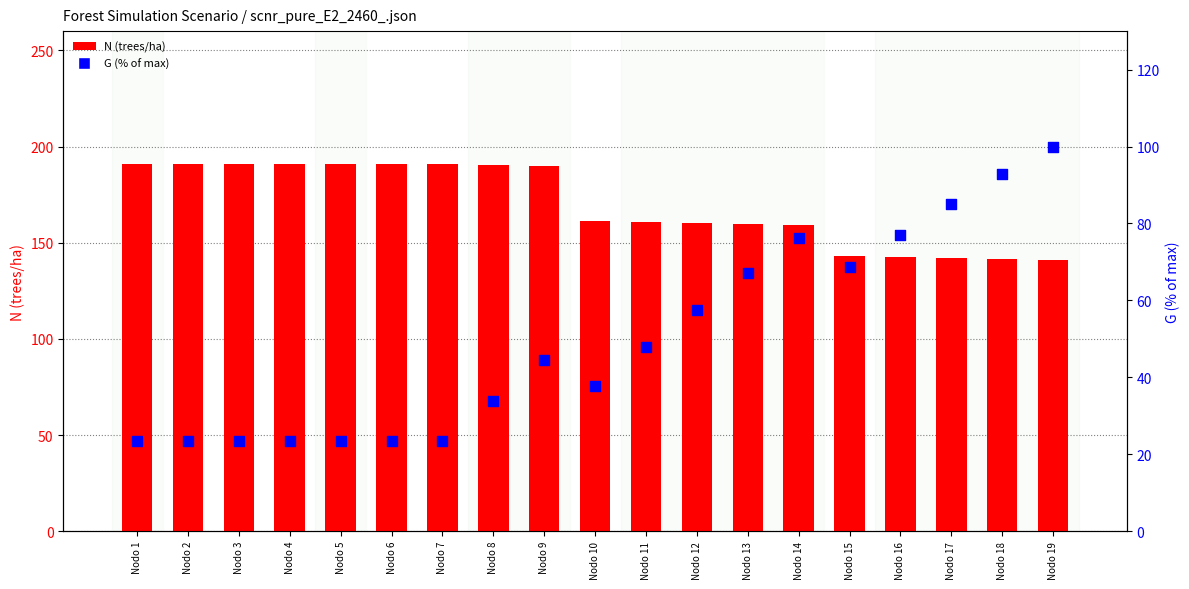

What are all the series names shown in the legend?

N, G (% of max)